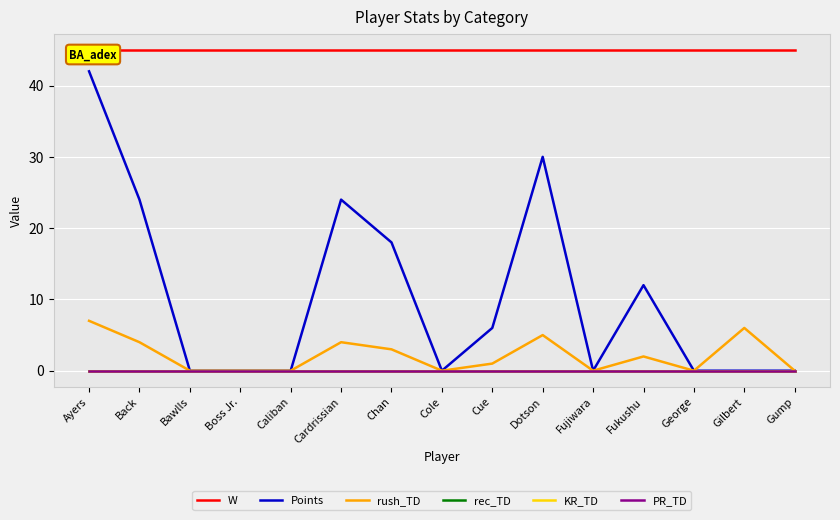

The value of Points at Fujiwara is 22. True or false?

False